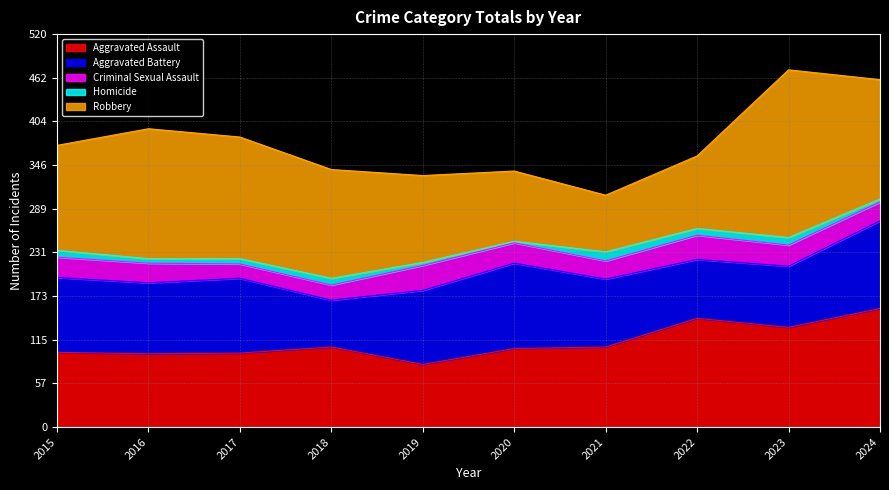

Where is Criminal Sexual Assault nearest to the value 26?

2016